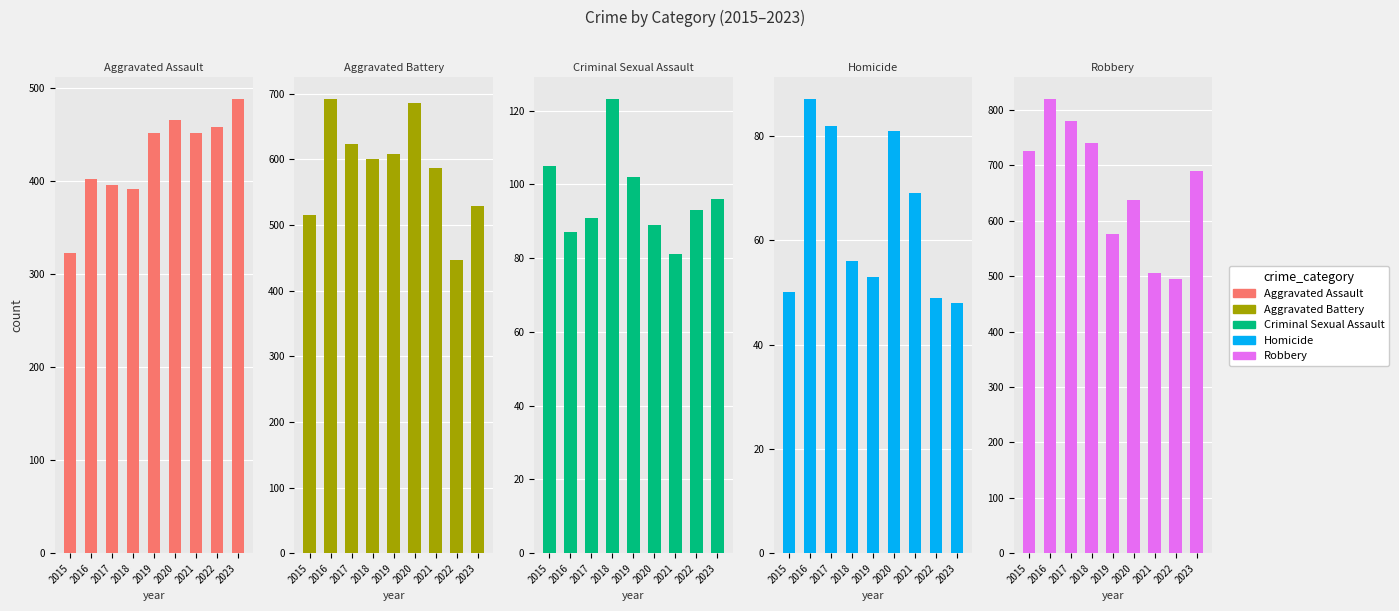

How many values in the Robbery series are below 690?

4